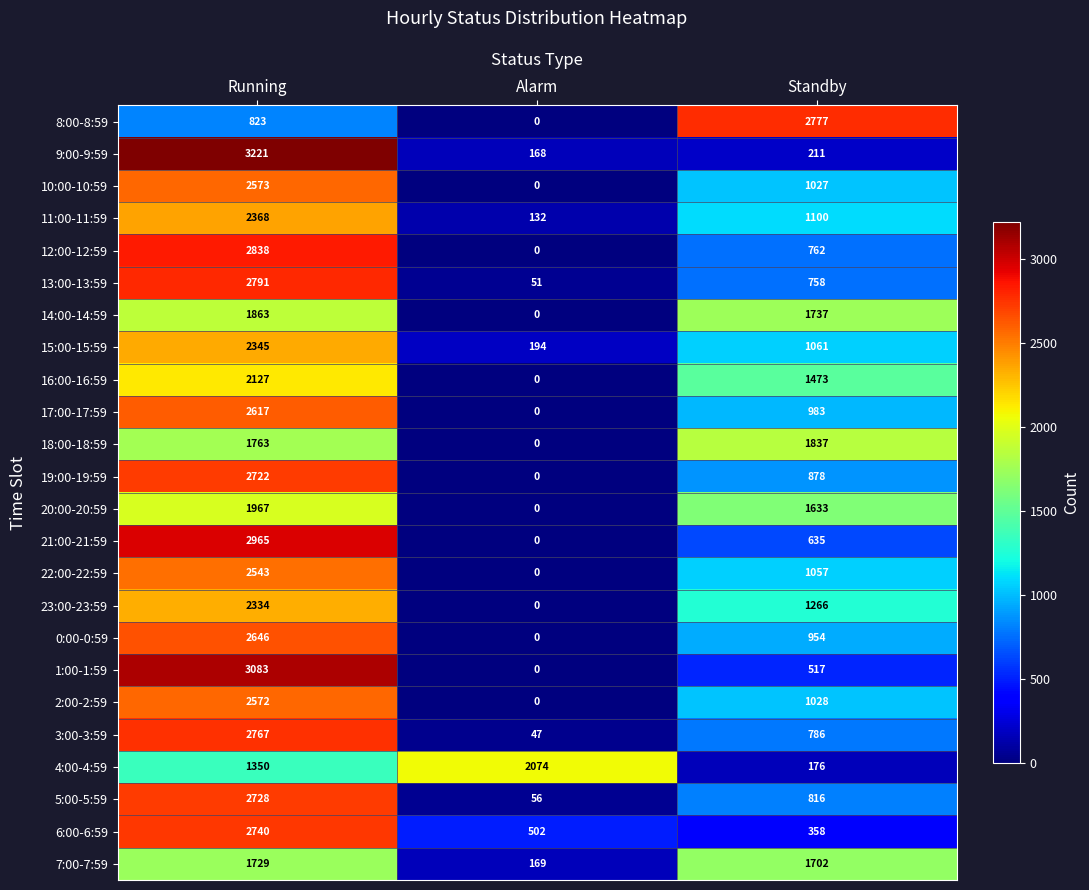

Between Running and Alarm, which series saw the biggest shift?

1:00-1:59